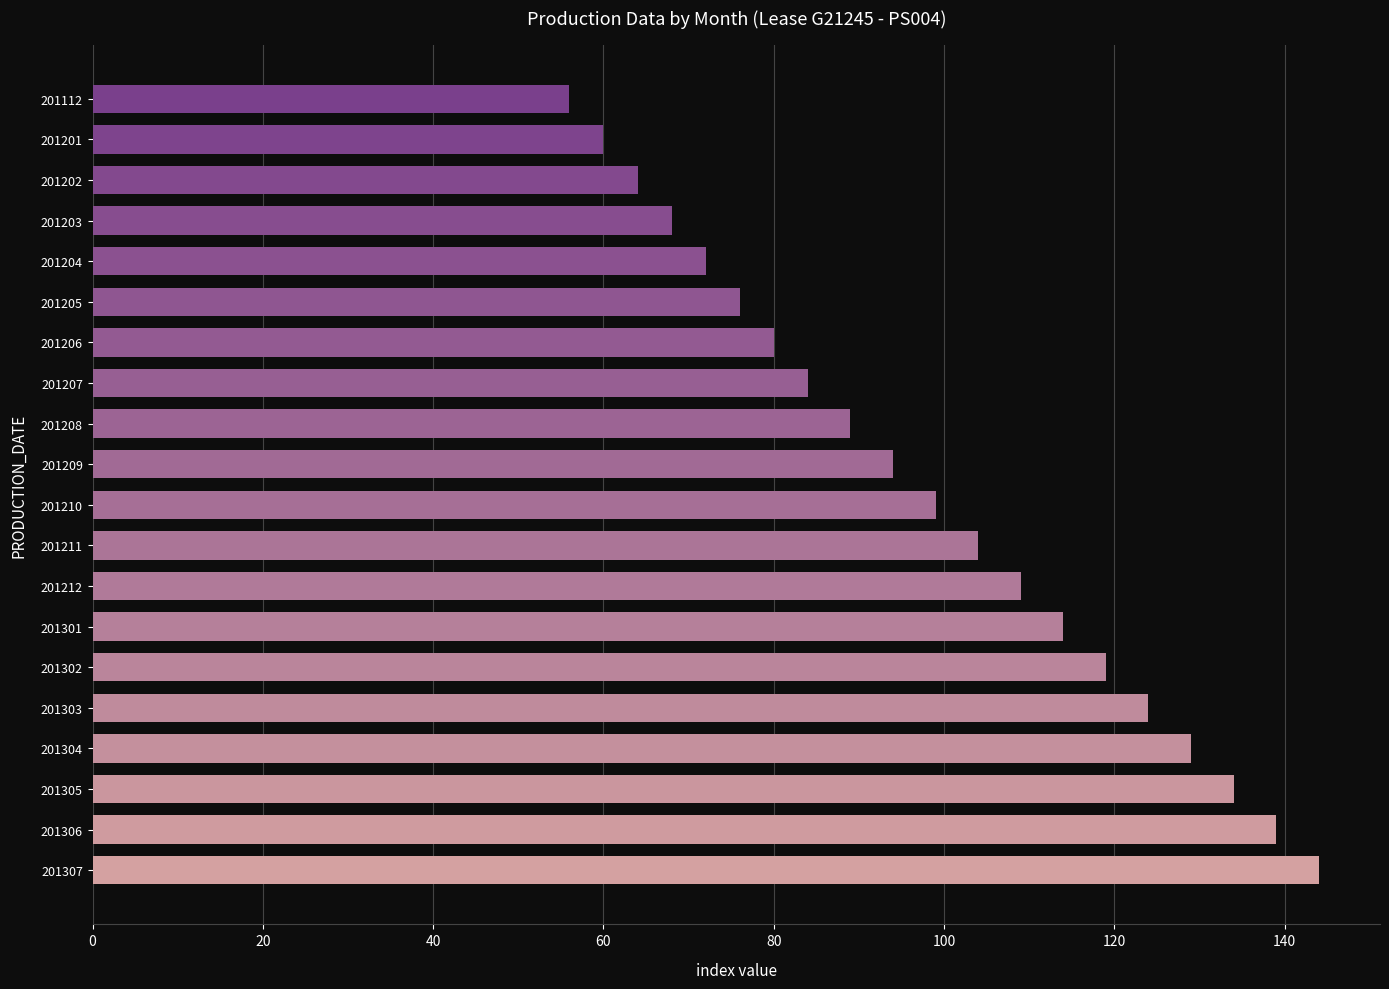

What is the change in value from 201304 to 201209?

-35